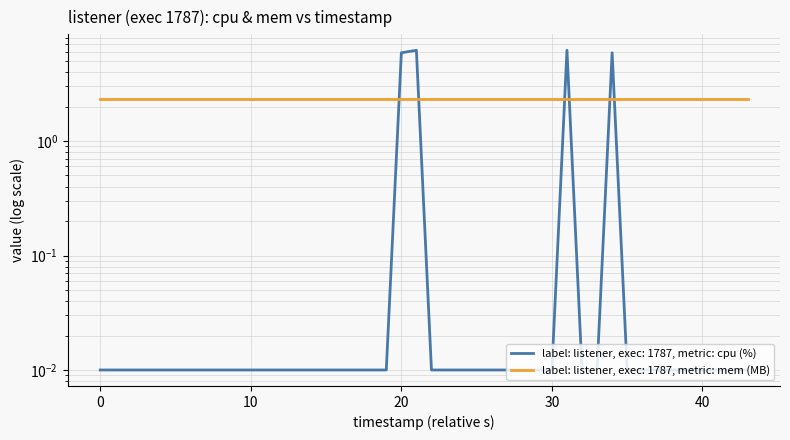

True or false: there are more than 1 points higher than both neighbors.

True